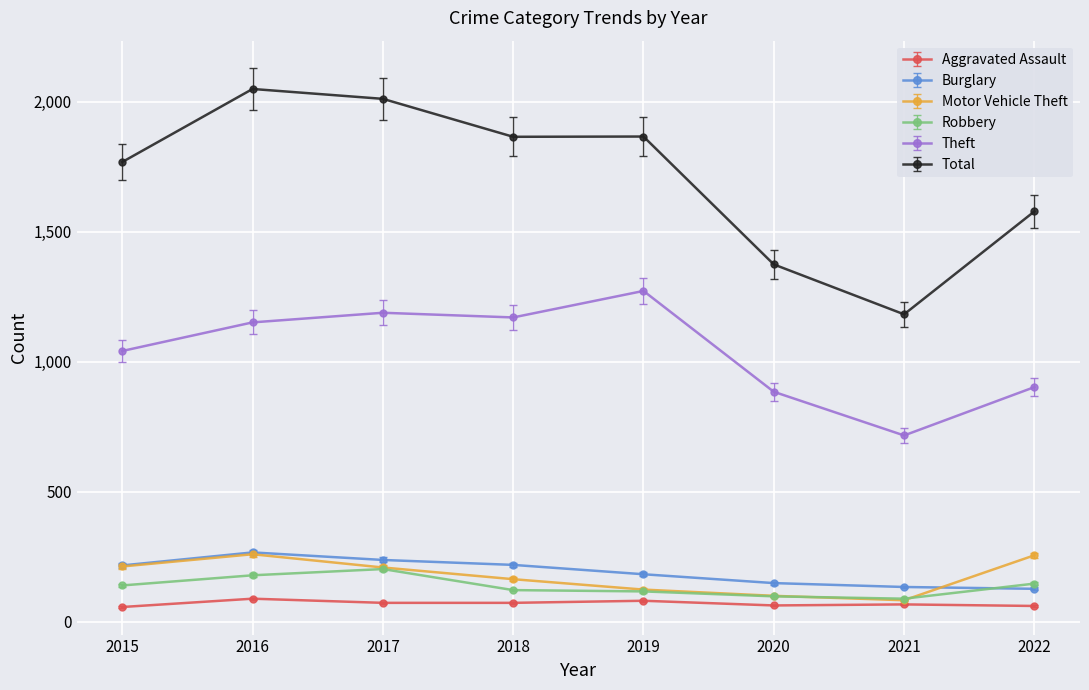

Is it true that Burglary equals 49 at 2017?

False